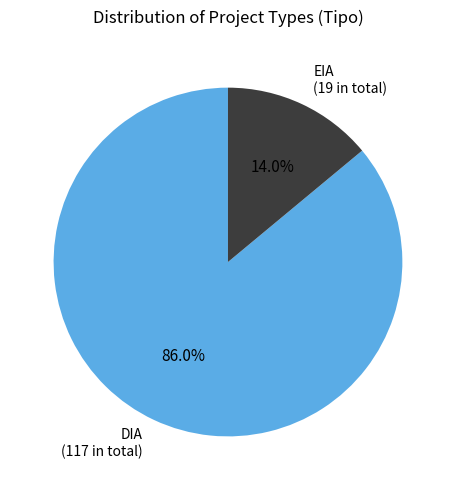

Which slice is the largest?

DIA